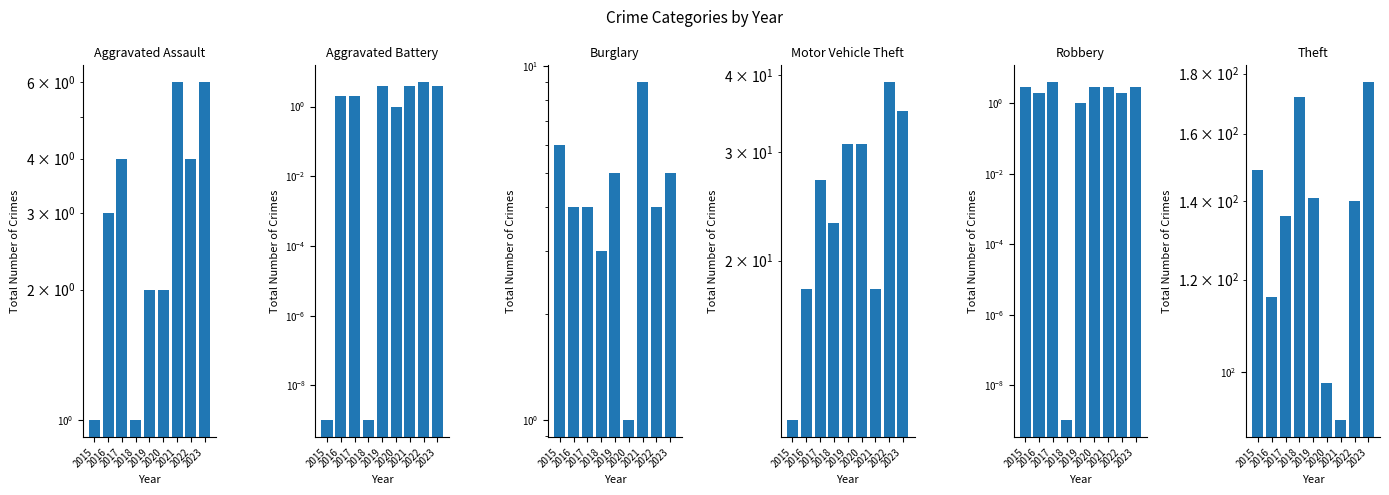

How many distinct data groups are displayed?

6